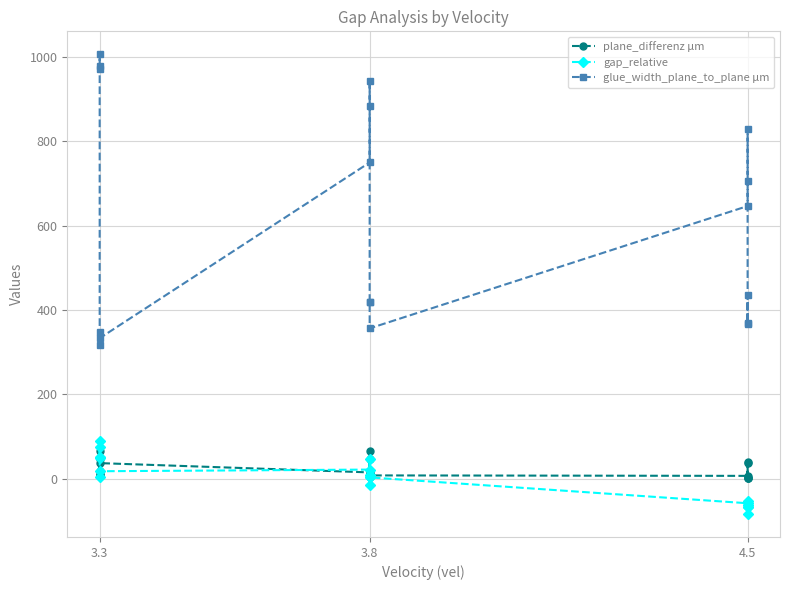

True or false: plane_differenz µm and glue_width_plane_to_plane µm cross at least once.

False